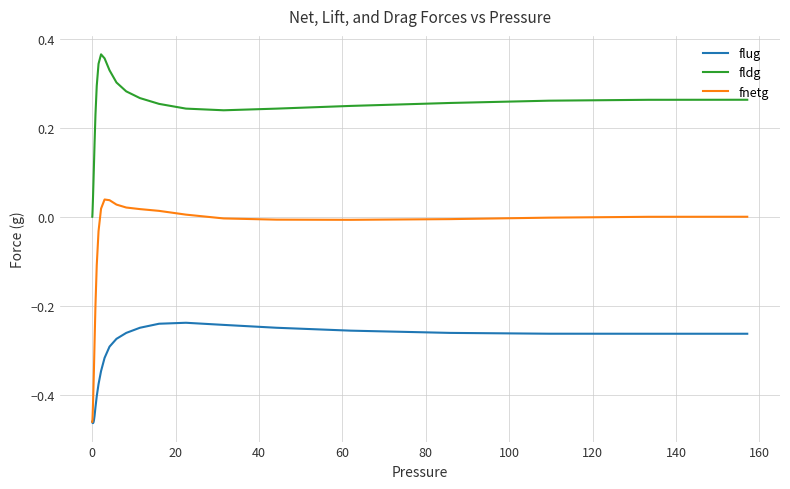

True or false: fnetg and fldg cross at least once.

False